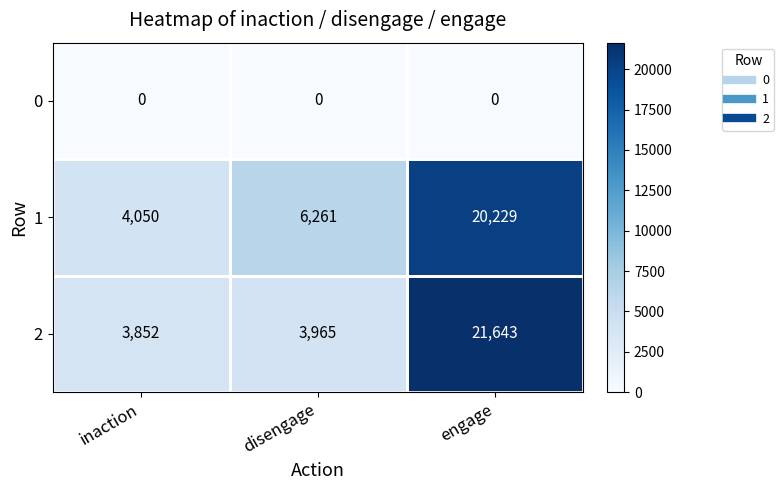

What is the total value across all series at disengage?

10226